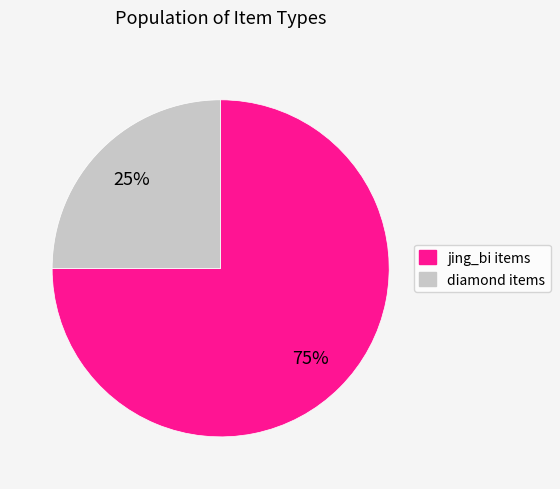

To the nearest percent, what is the difference between the largest and smallest slice percentages?

50%